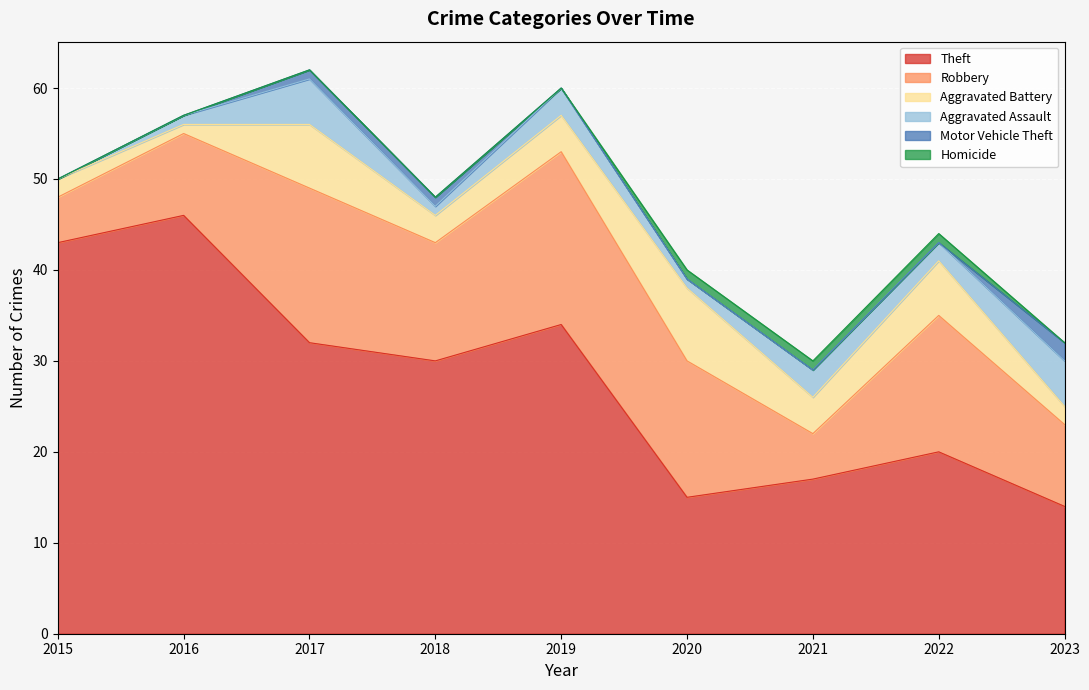

Where is the first local minimum for Aggravated Assault?

2018